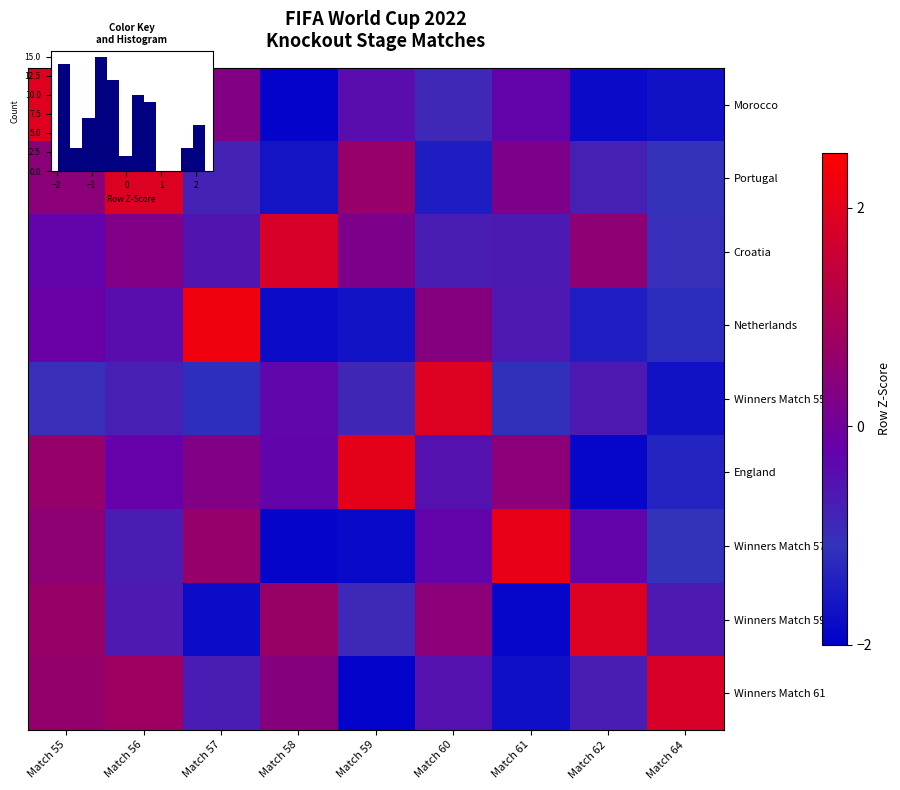

What is the total value across all series at Match 61?

-3.5